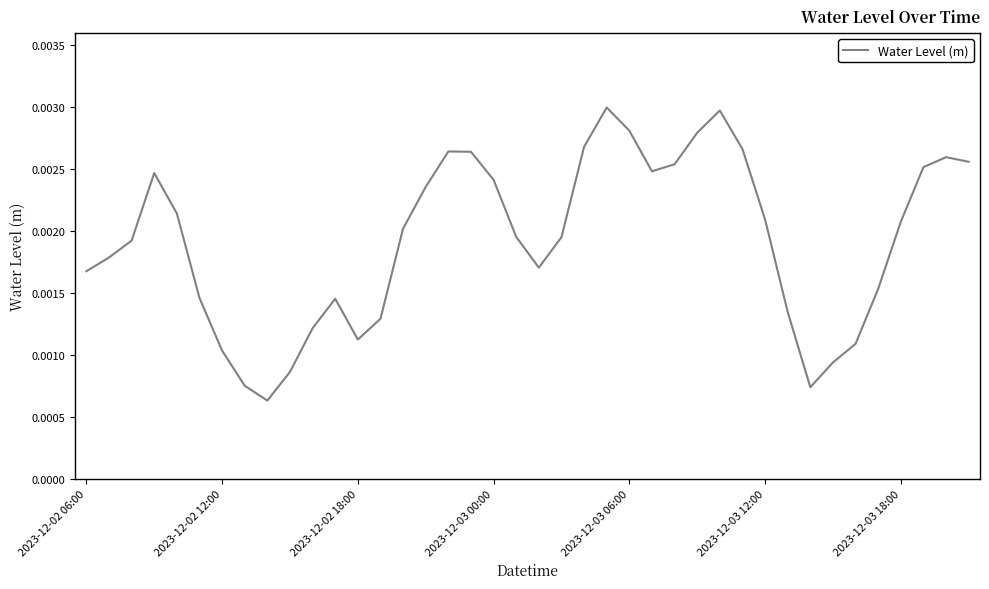

Is this an area chart (filled region under the line)?

No